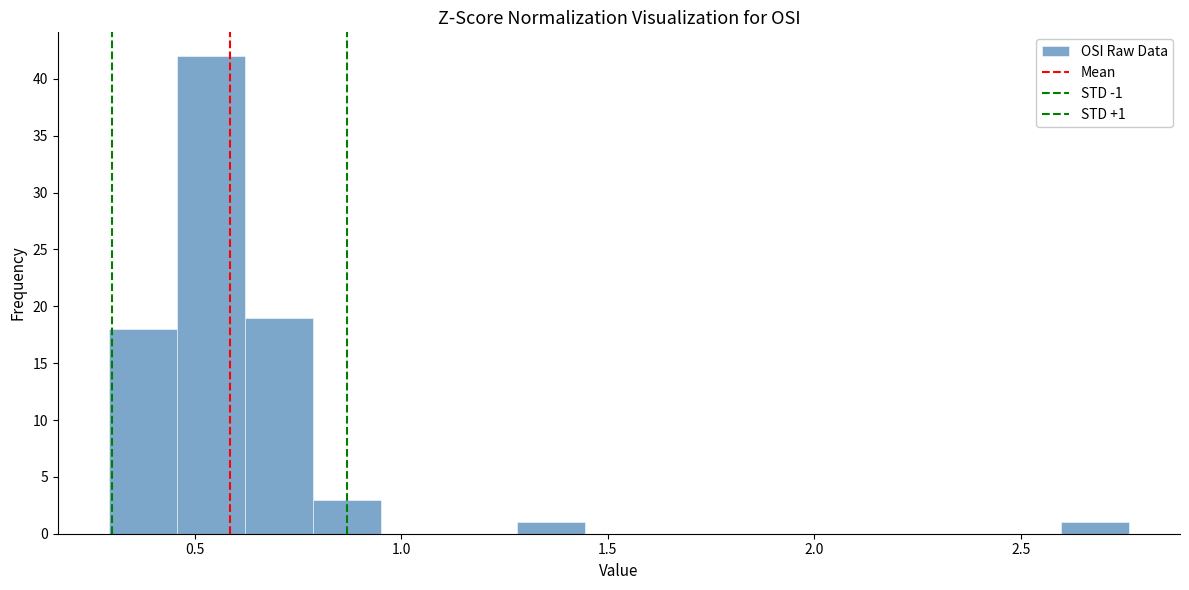

Around what value on the x-axis is the tallest bar? Give the approximate position of its centre, as read against the axis.

0.55